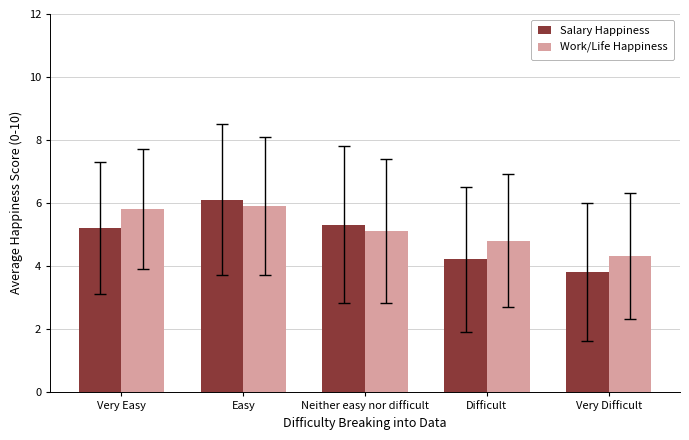

Rank the series at Neither easy nor difficult from lowest to highest value.

Work/Life Happiness, Salary Happiness